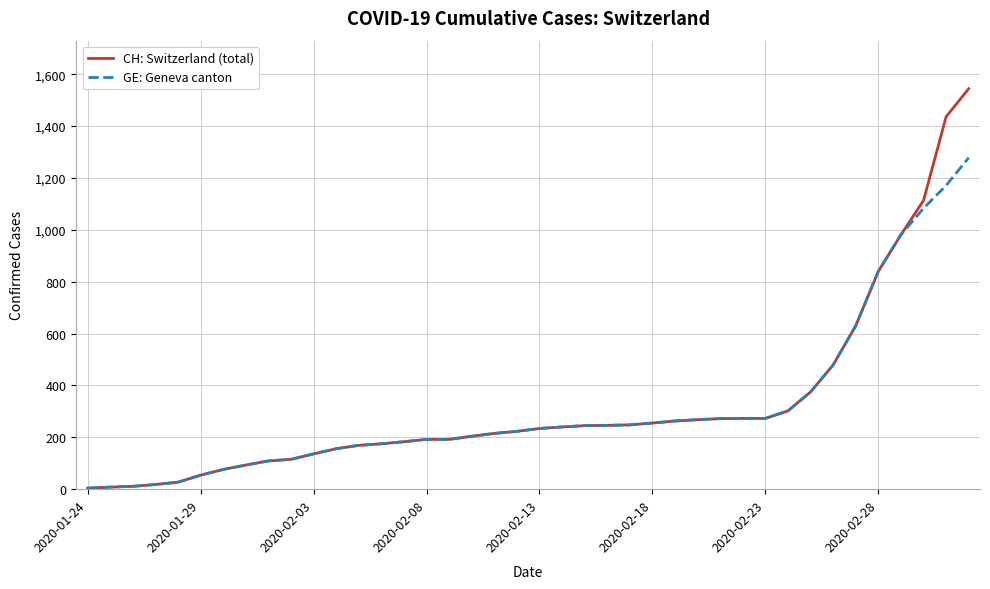

What is the difference between the second highest and second lowest values in the GE: Geneva canton series?

1163